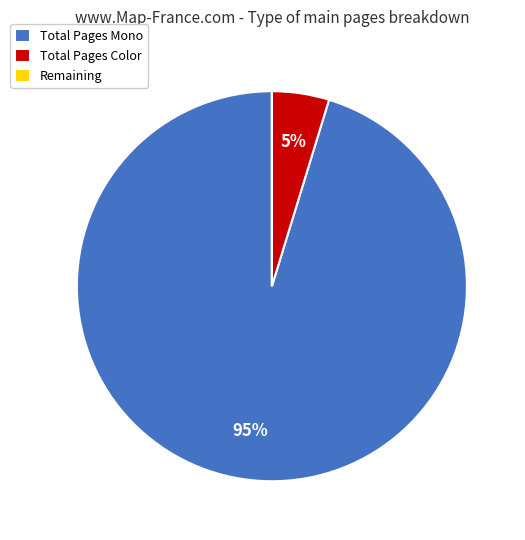

Is there any slice that represents more than half of the pie?

Yes